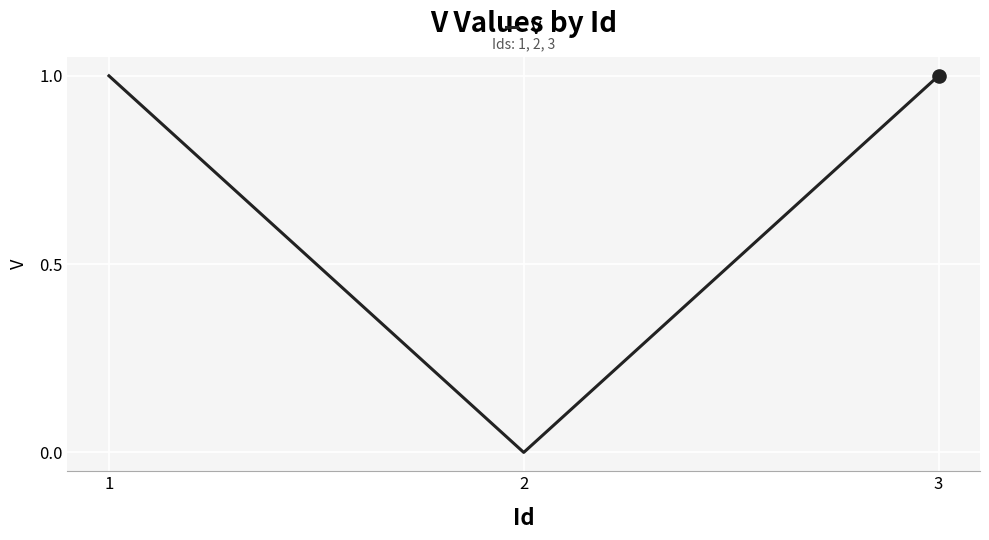

Between 2 and 1, which is larger?

1